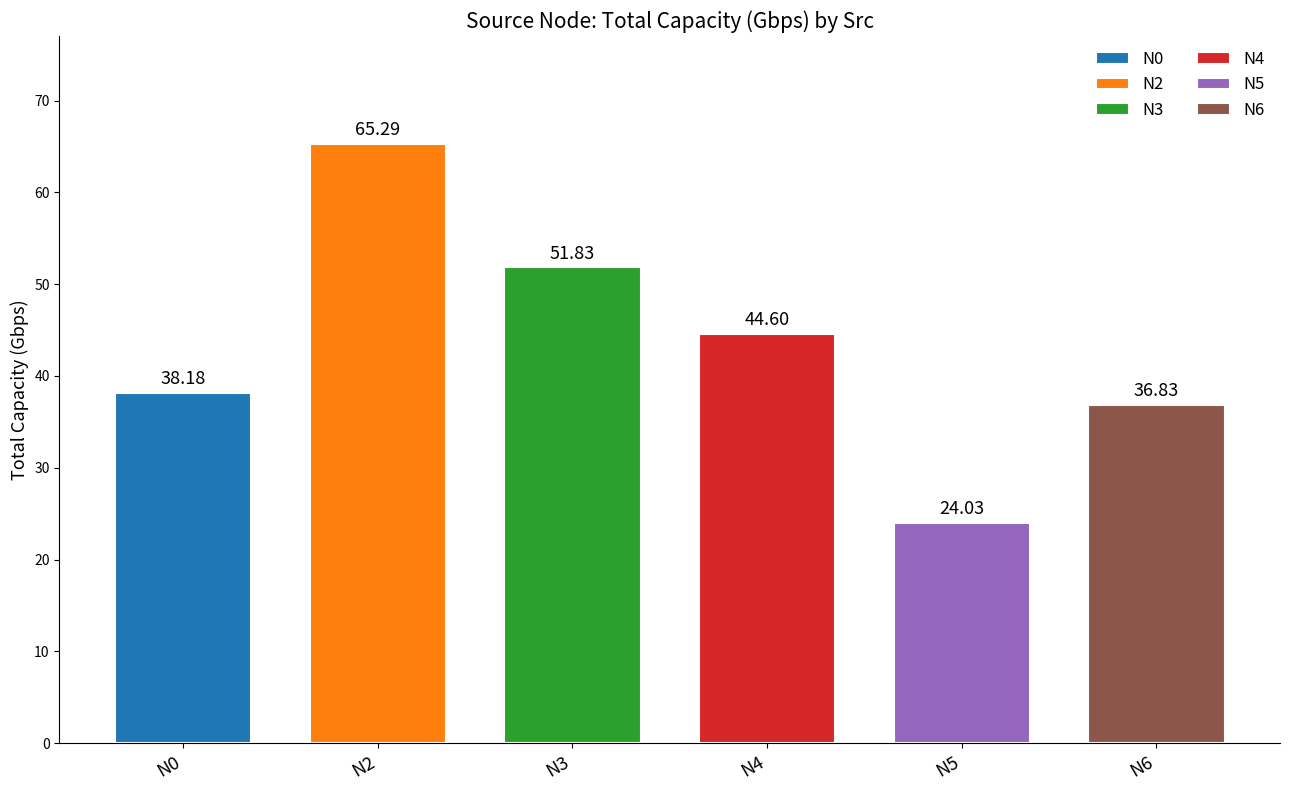

How many data points in N2 are above 65?

1